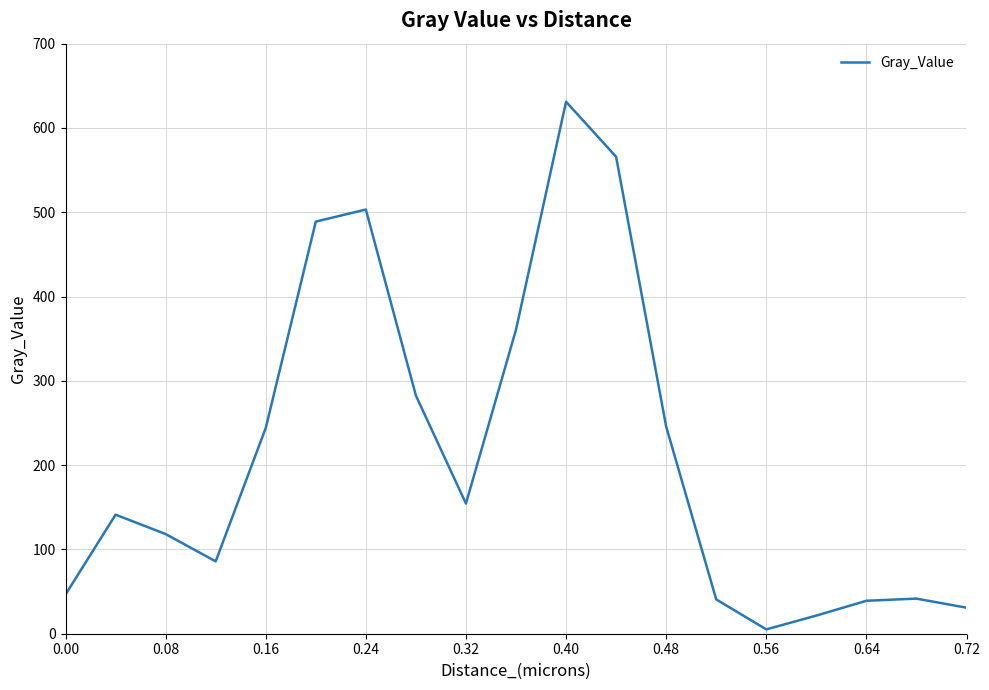

What is the maximum value shown in the chart?

631.1